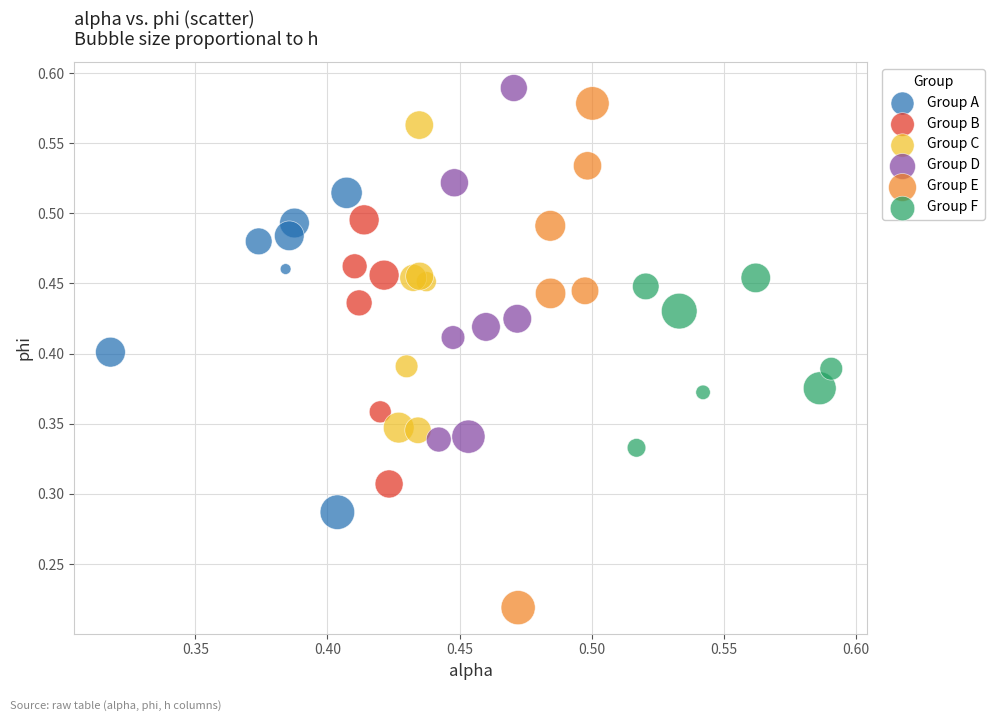

Which series has the largest Y range (max minus min)?

Group E